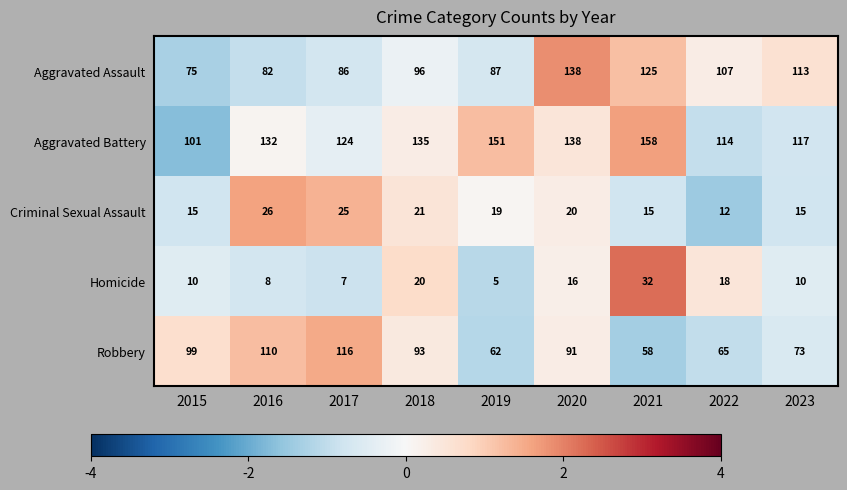

Which category has the lowest value across all series?

2019